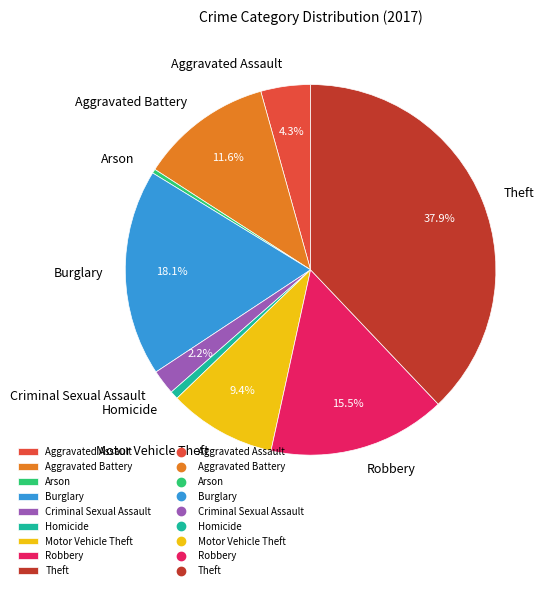

Which has a higher value, Theft or Aggravated Assault?

Theft